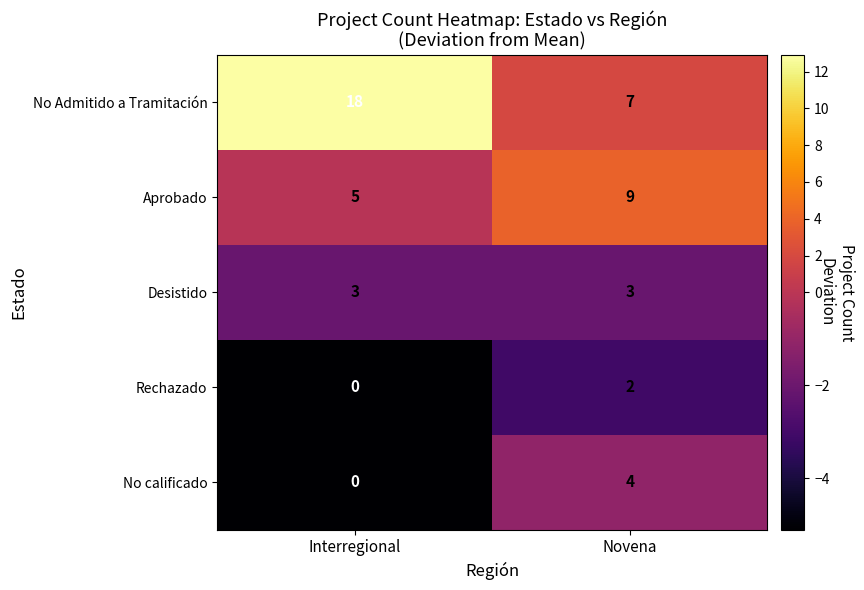

Which category has the highest value across all series?

Interregional